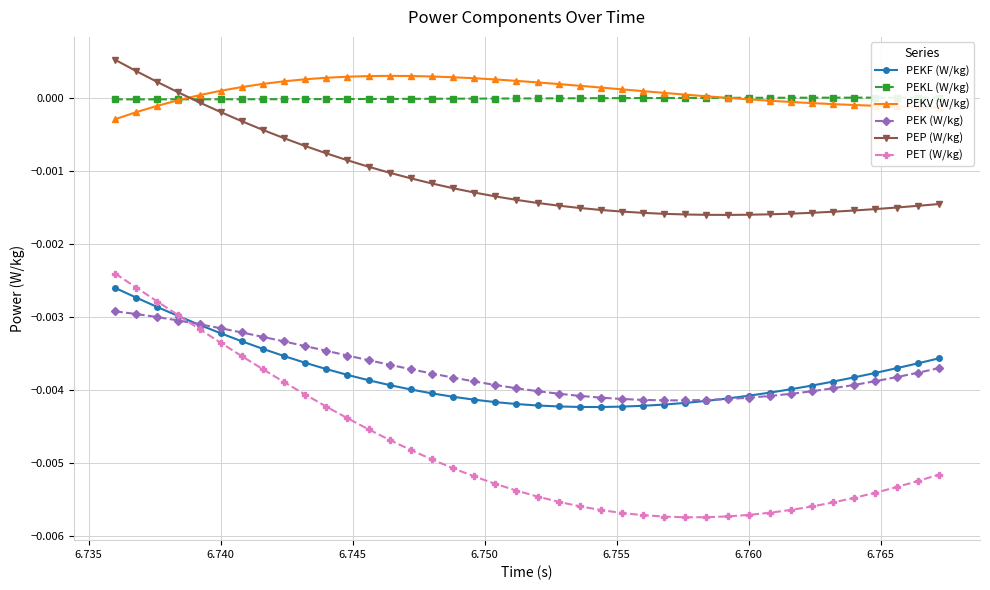

Which series ends up on top after the final intersection of PEP (W/kg) and PEKV (W/kg)?

PEKV (W/kg)